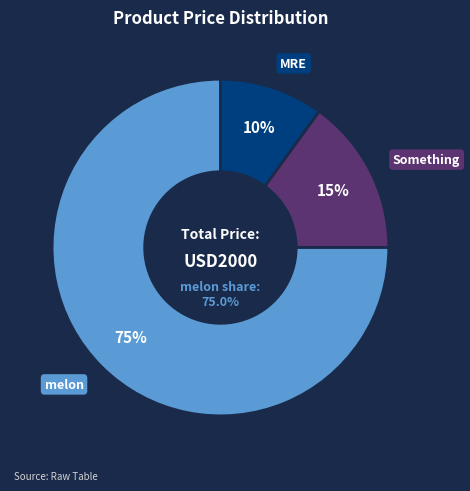

The melon slice represents 75% of the pie. True or false?

True